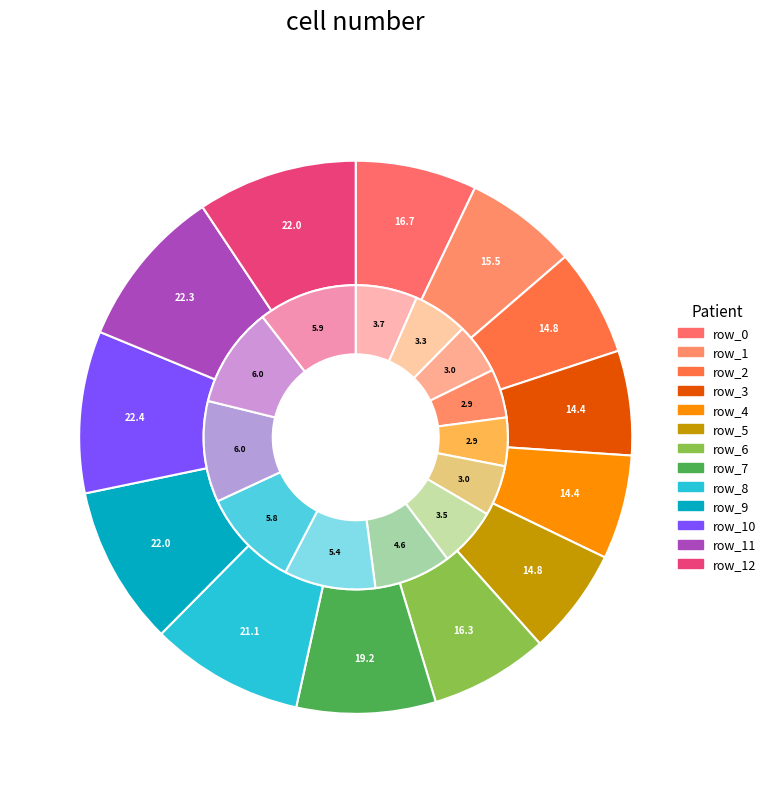

What is the change in value from row_10 to row_11?

-0.1